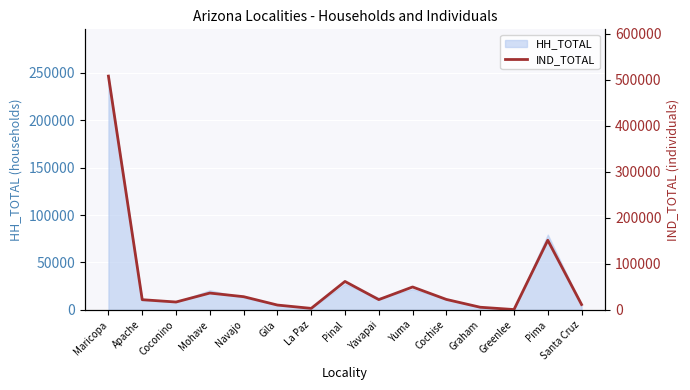

What is the label of the 8th point from the right?

Pinal